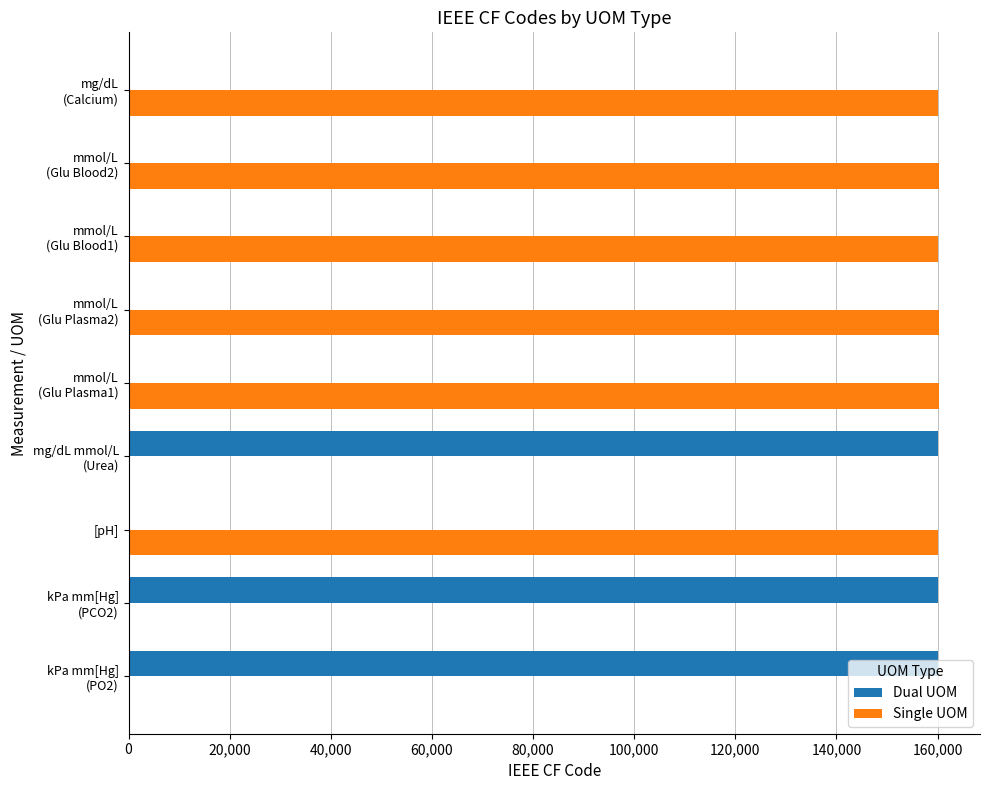

What is the sum of all Dual UOM values?

480260